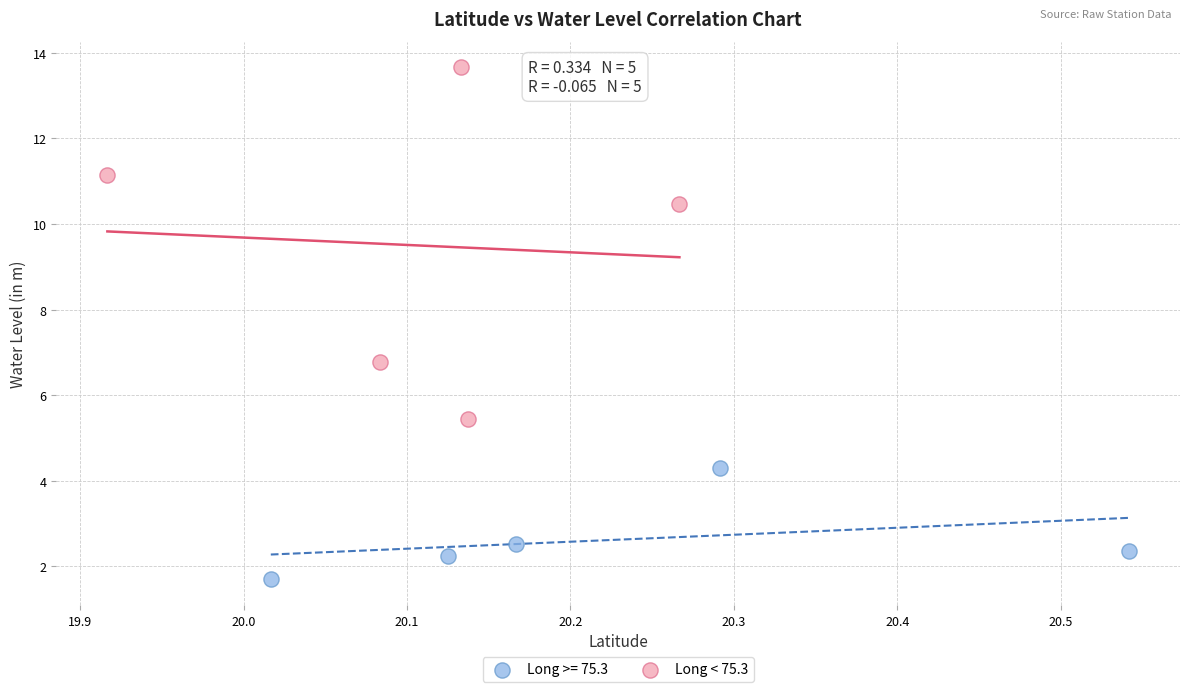

Which series has the widest spread of Y values?

Long < 75.3